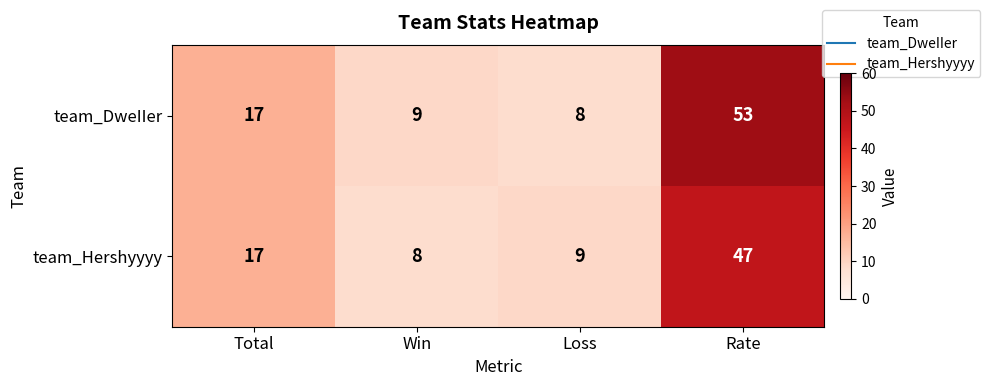

Reading right to left, extract all data points from this chart.

team_DweIIer: 53	8	9	17
team_Hershyyyy: 47	9	8	17